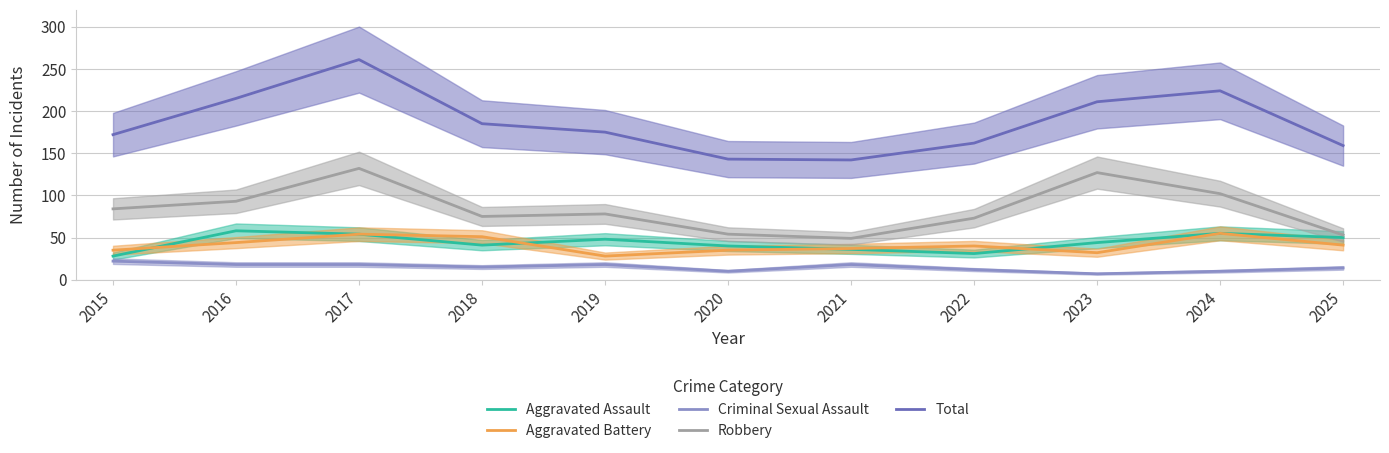

Which series has the largest range (max minus min)?

Total